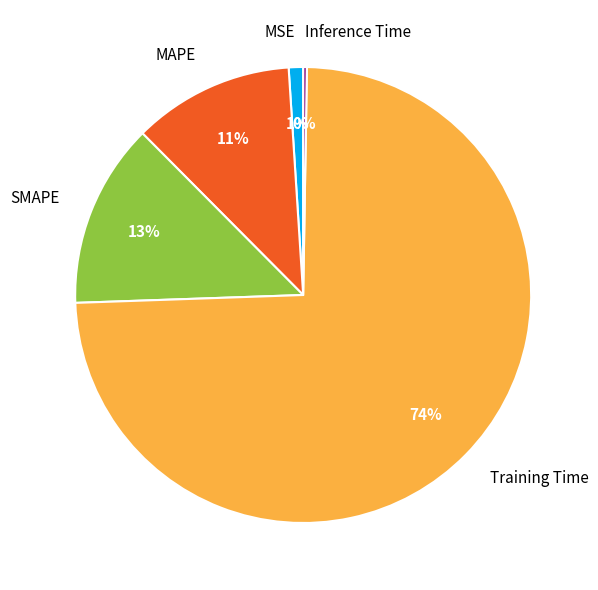

To the nearest percent, what portion does MAPE represent?

11%